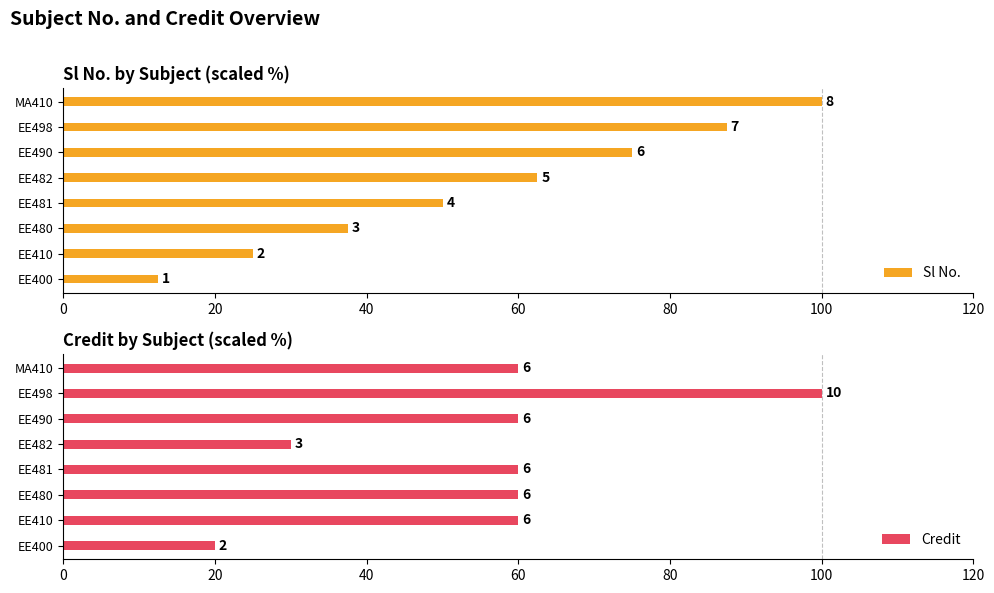

Reading left to right, extract all data points from this chart.

Sl No.: 12.5	25.0	37.5	50.0	62.5	75.0	87.5	100.0
Credit: 20.0	60.0	60.0	60.0	30.0	60.0	100.0	60.0